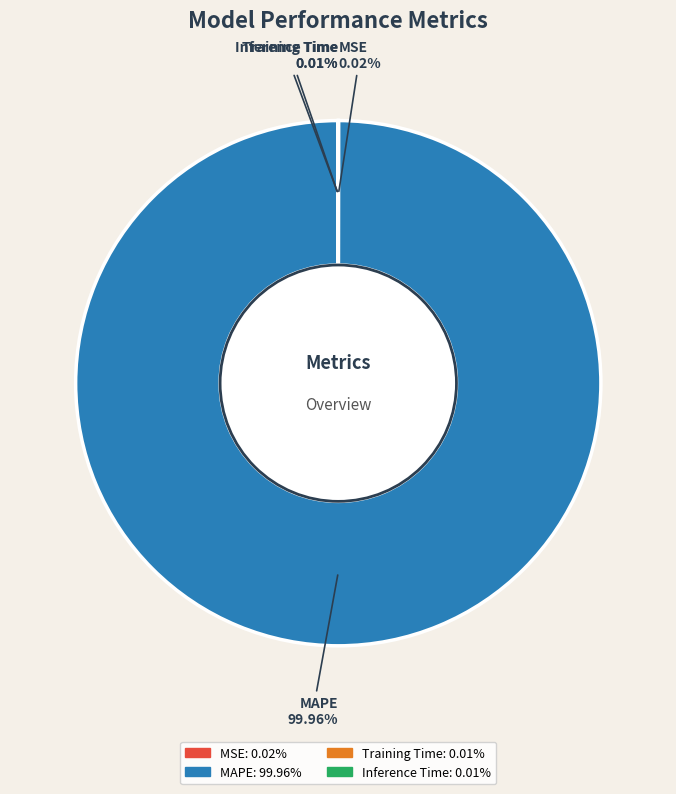

Does any single category account for the majority?

Yes